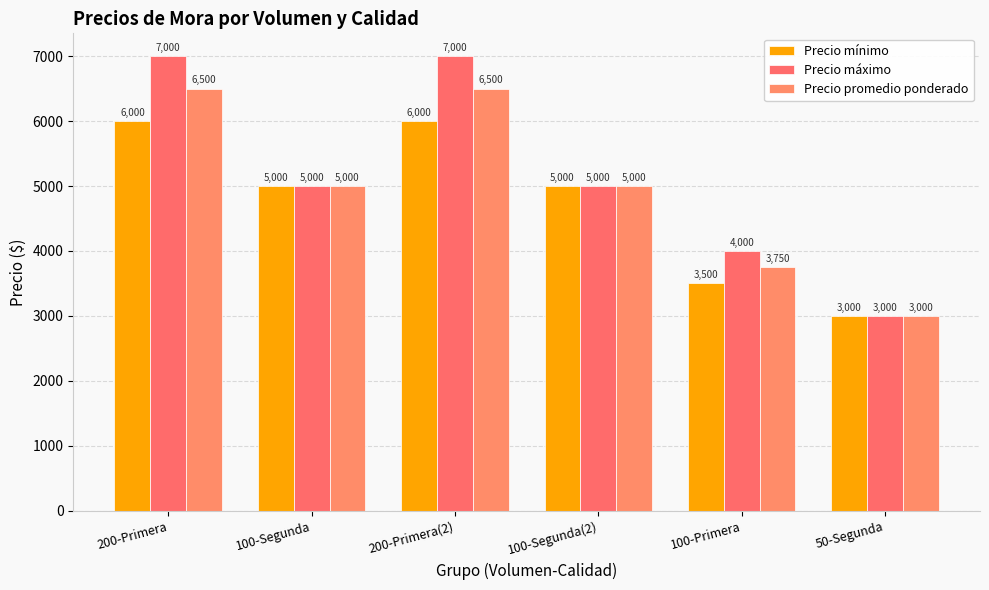

Is the value of Precio mínimo at 100-Primera greater than the value of Precio promedio ponderado at 200-Primera?

No